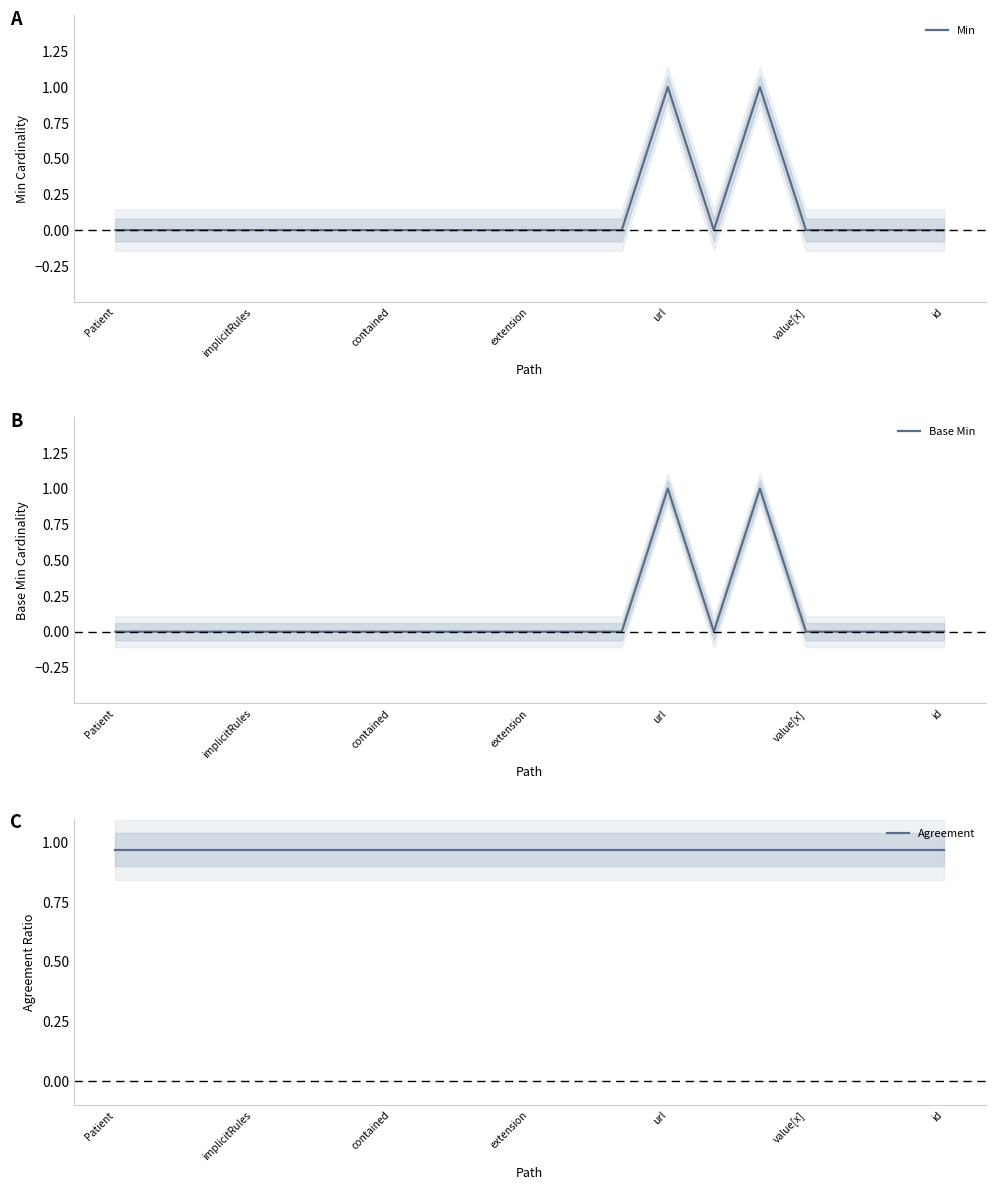

At how many categories does at least one series exceed 0?

19